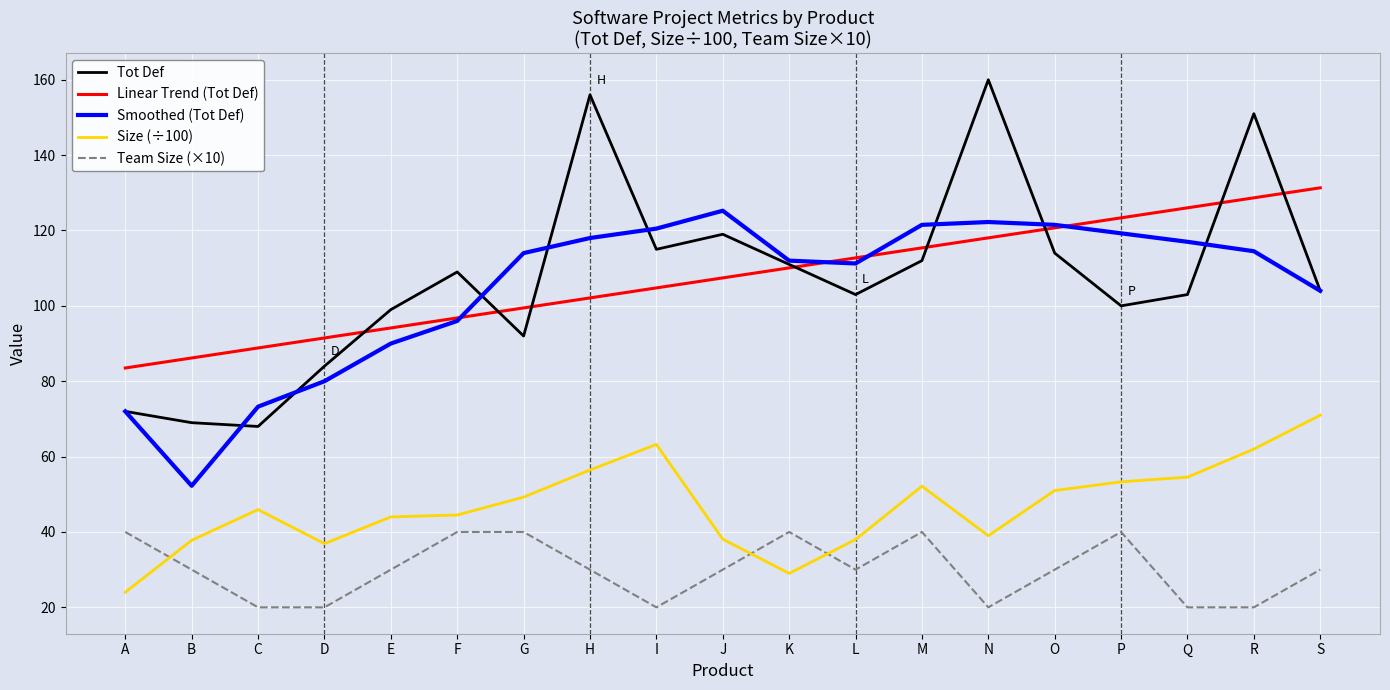

Is the value of Tot Def at I greater than the value of Linear Trend (Tot Def) at D?

Yes